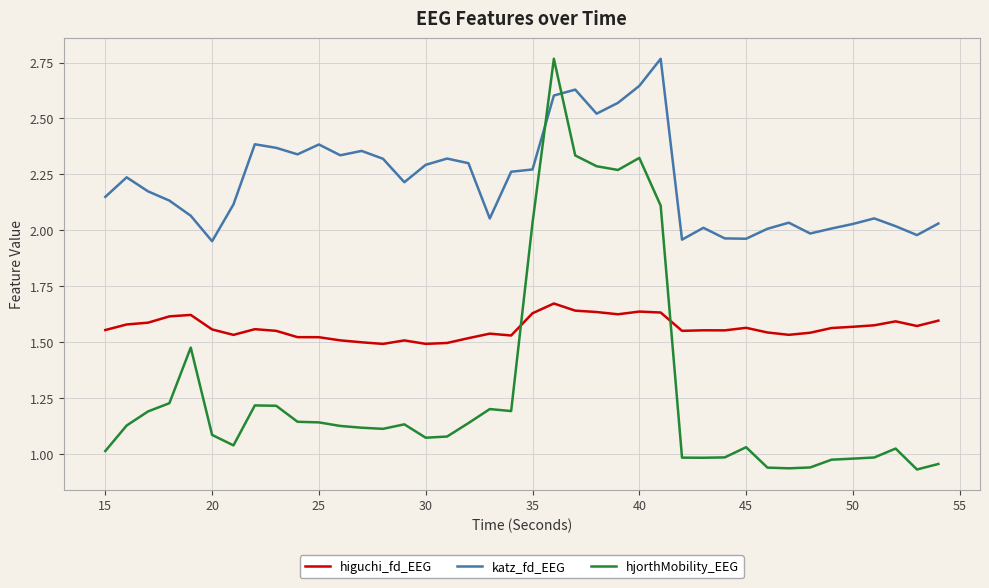

List the series in order of their overall mean, lowest first.

hjorthMobility_EEG, higuchi_fd_EEG, katz_fd_EEG